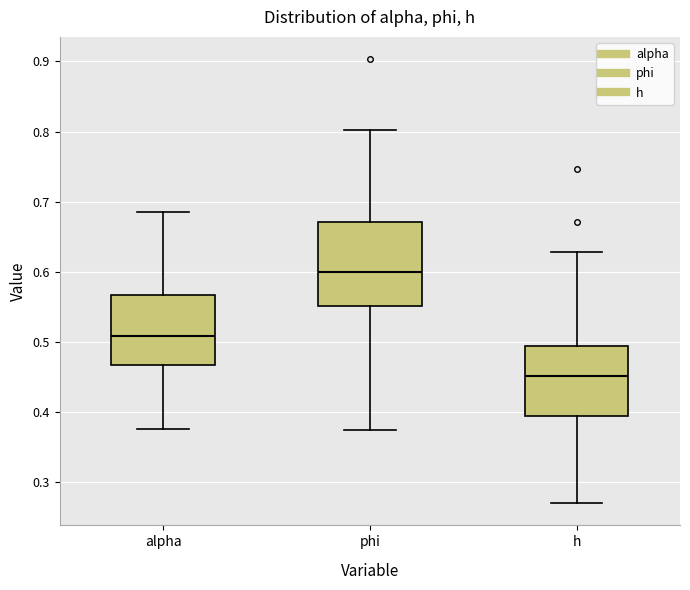

Where does the median line of the box for h sit on the y-axis? The values are not printed on the chart, so give them approximately, as read against the axis.

0.45